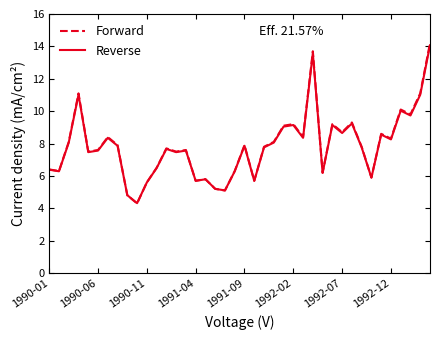

What is the lowest value of the Forward series?

4.3